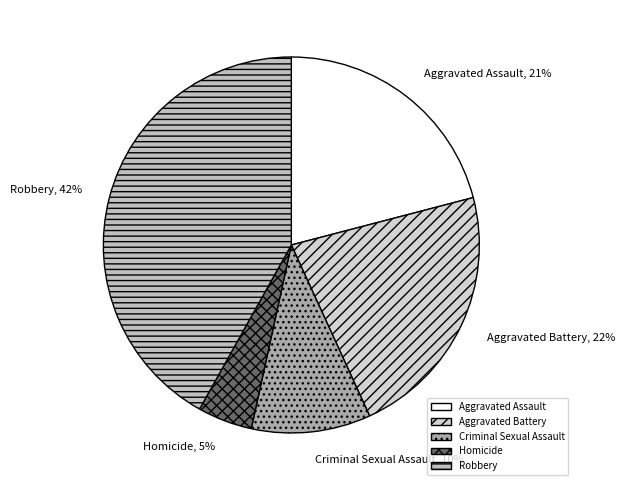

To the nearest percent, what is the difference between the Robbery and Aggravated Battery slice percentages?

20%